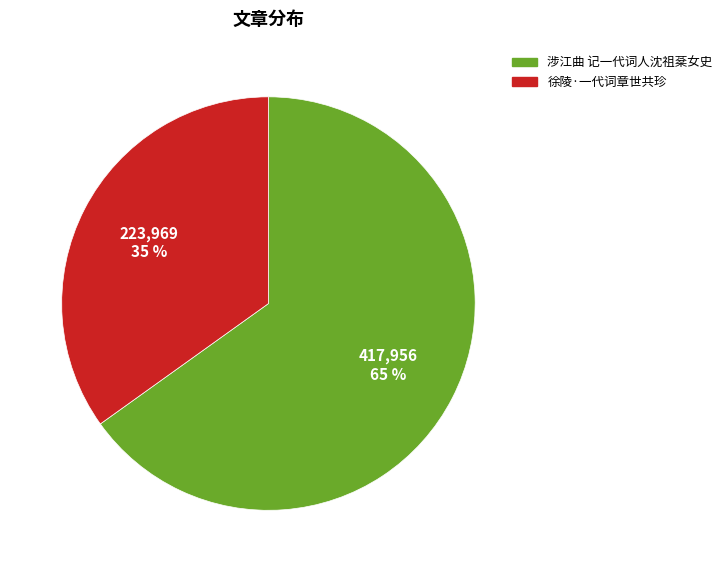

To the nearest percent, what is the difference between the 徐陵·一代词章世共珍 and 涉江曲 记一代词人沈祖棻女史 slice percentages?

30%